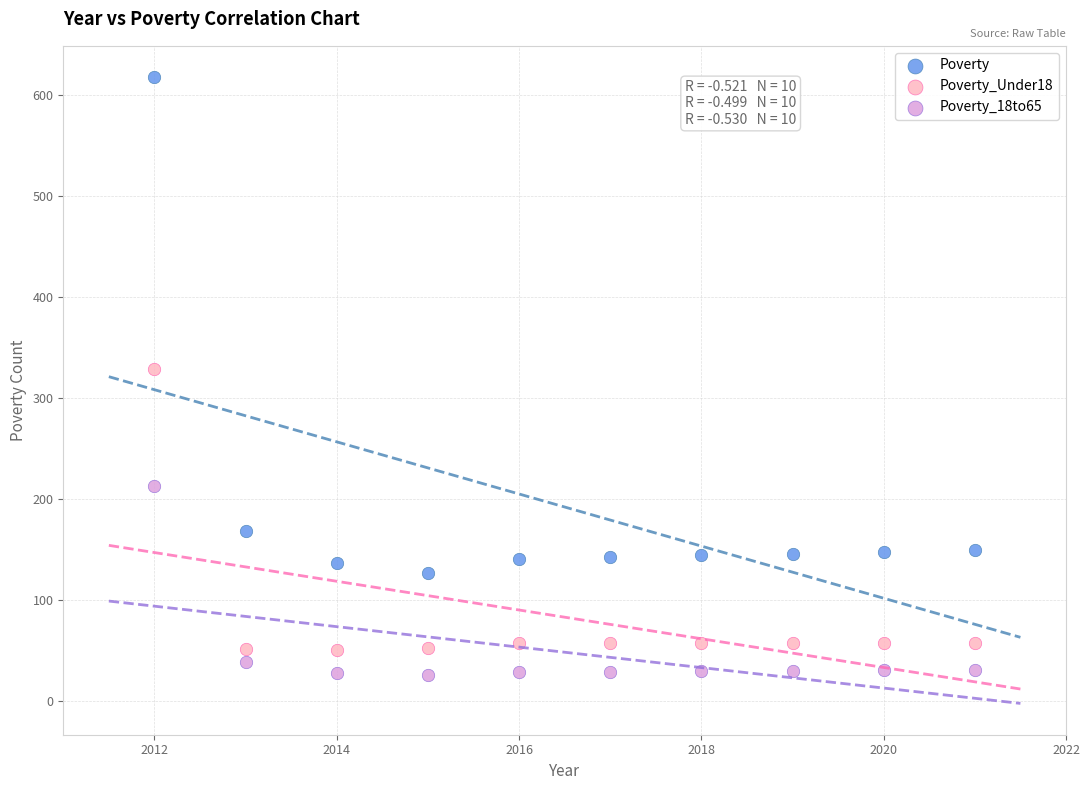

Which series contains the lowest Y value?

Poverty_18to65